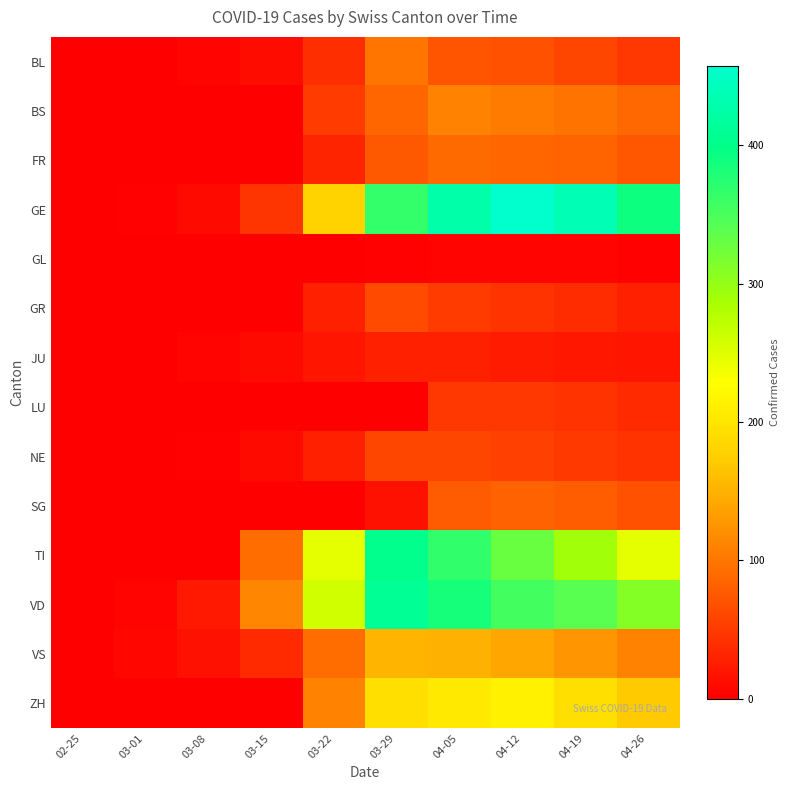

Which has a higher value, 03-08 or 04-26?

04-26